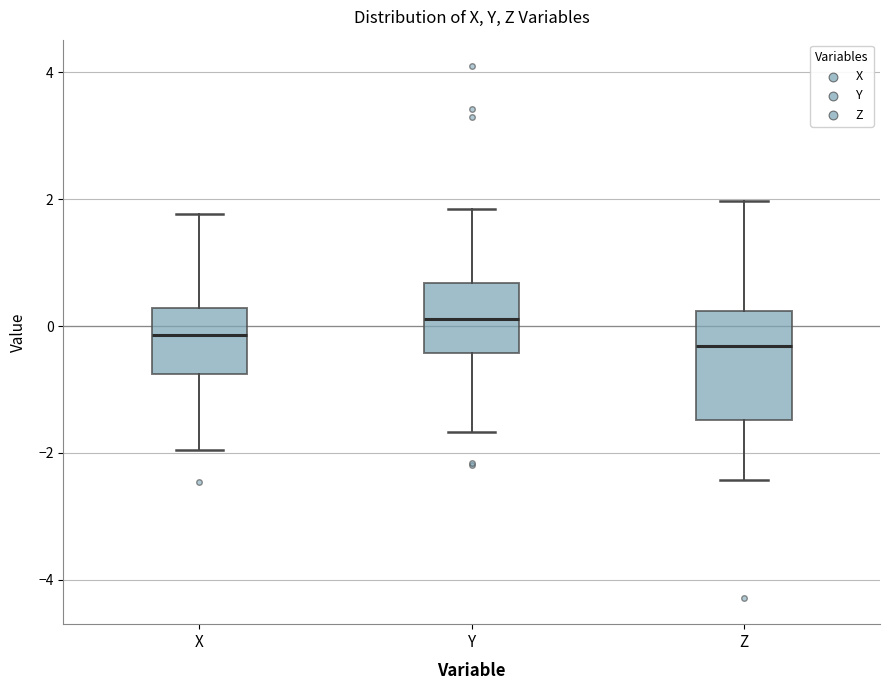

Where is the lower edge of the box for X on the y-axis? The values are not printed on the chart, so give them approximately, as read against the axis.

-0.8